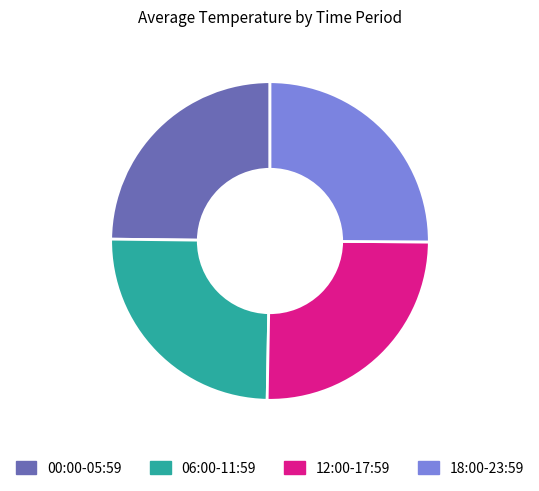

Does 06:00-11:59 account for over 50% of the chart?

No